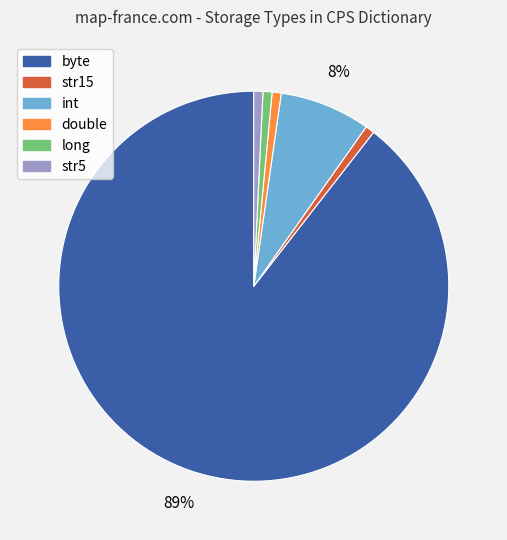

To the nearest percent, what is the average slice percentage?

17%